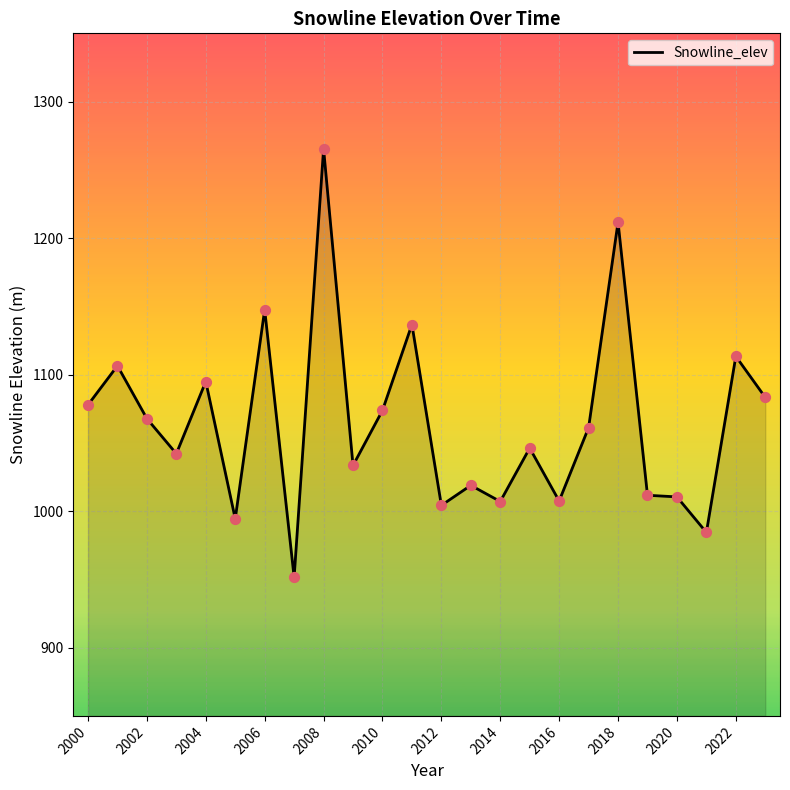

What is the maximum value shown in the chart?

1265.4